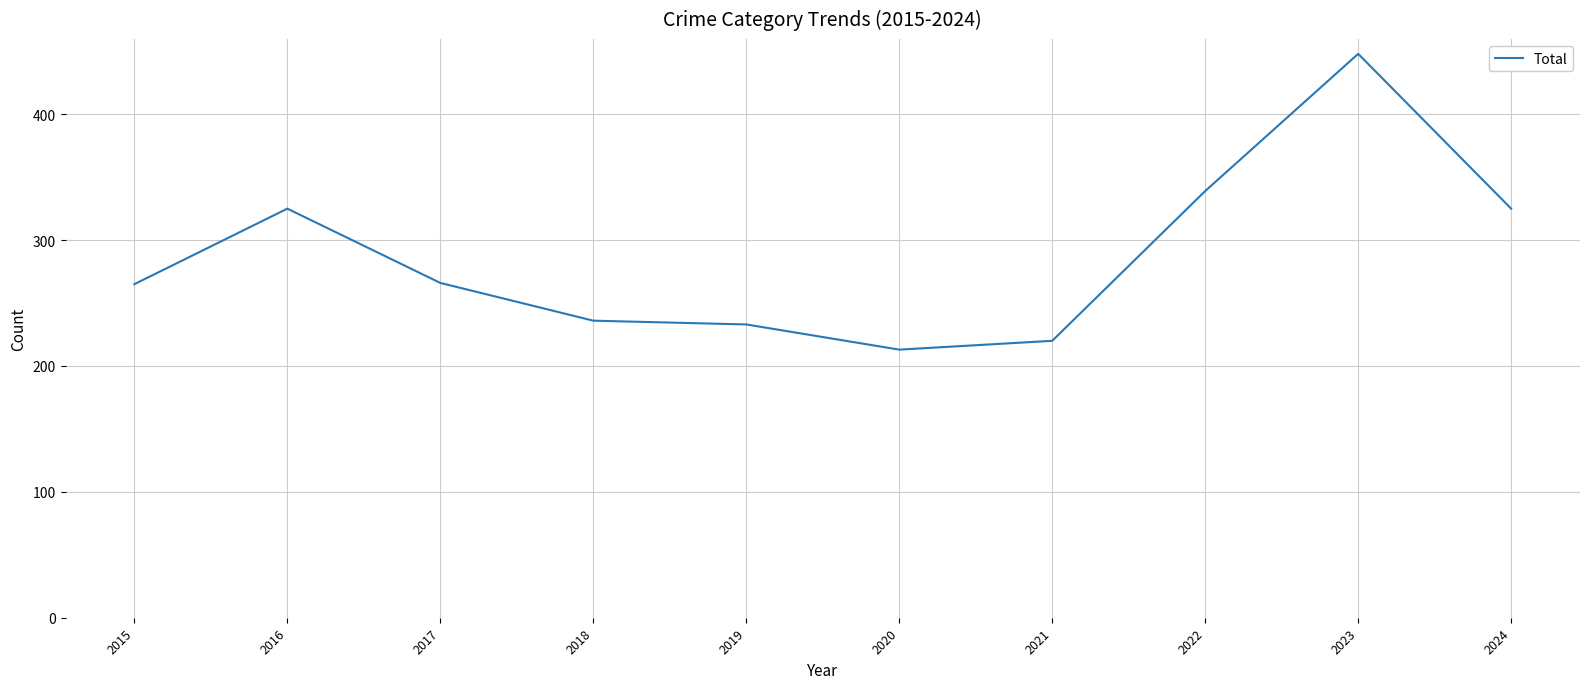

Is it true that the value at 2024 is 325?

True